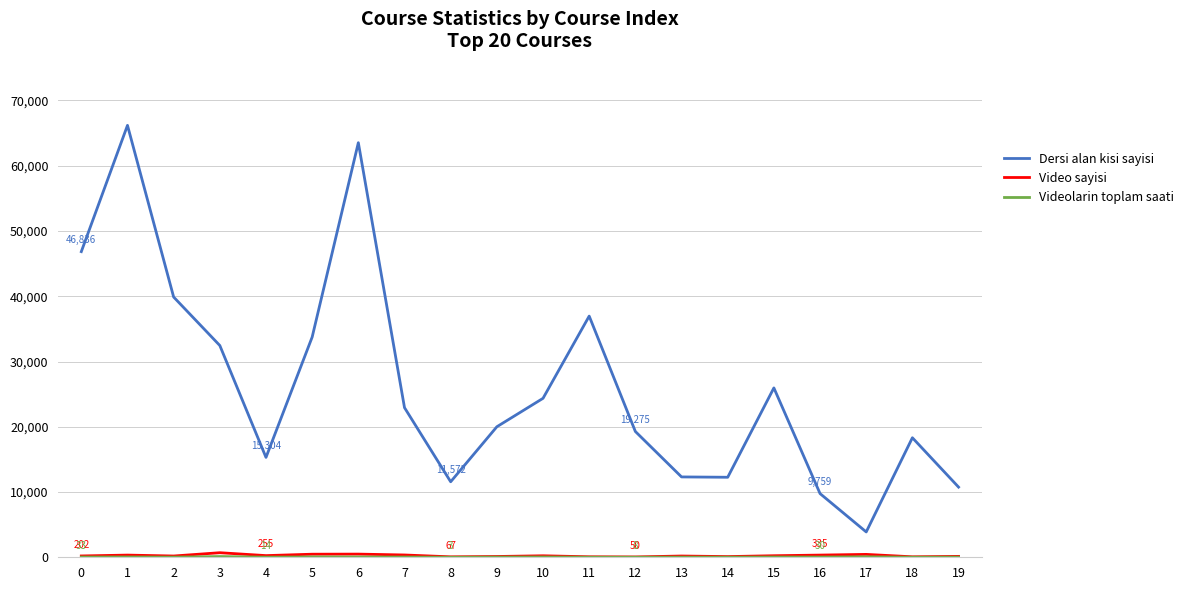

Which series has the largest total across all categories?

Dersi alan kisi sayisi